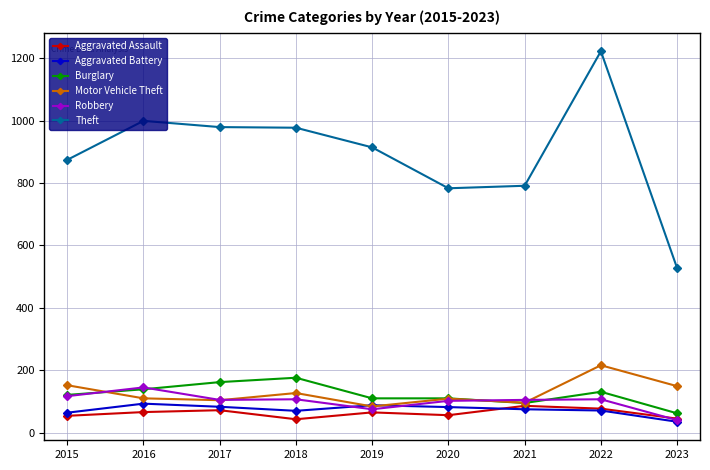

True or false: Burglary has more than 1 interior local peaks.

True